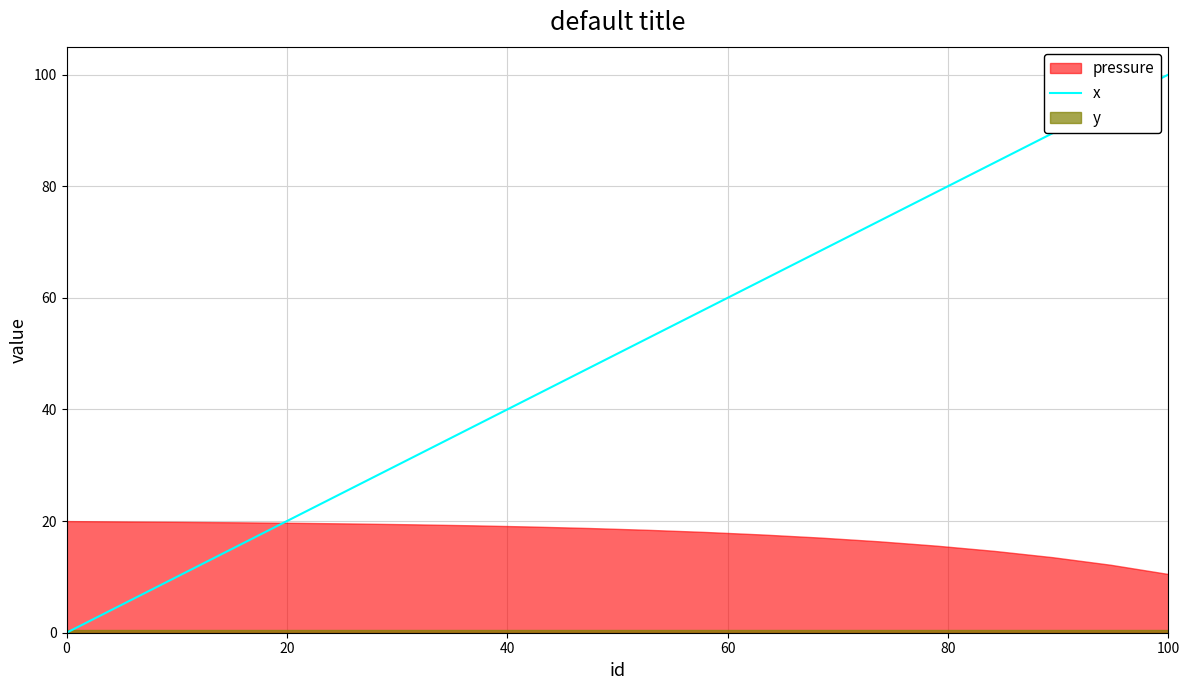

What is the highest value of the x series?

100.0